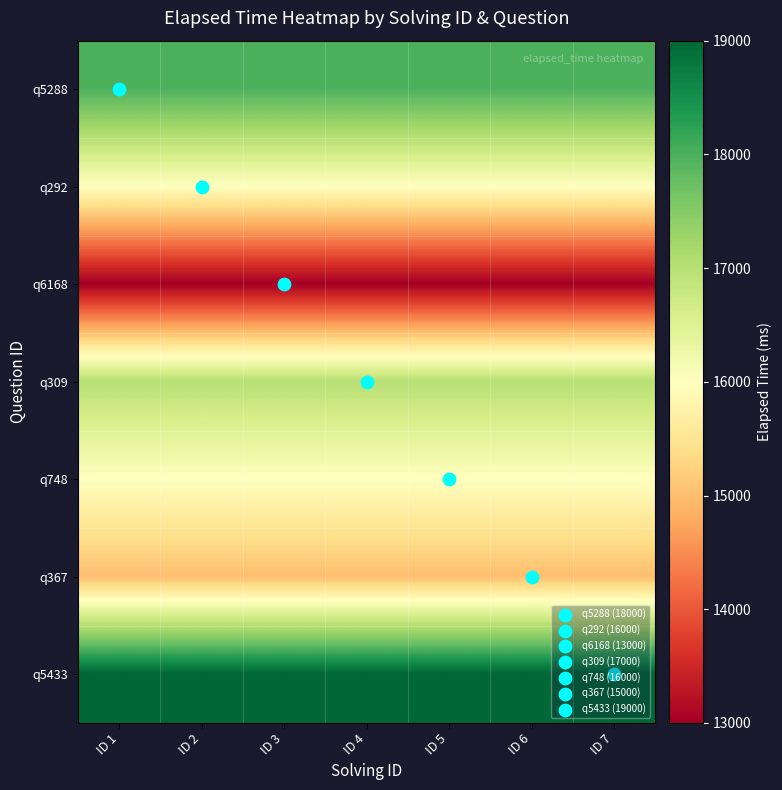

How many data points does each series have?

7